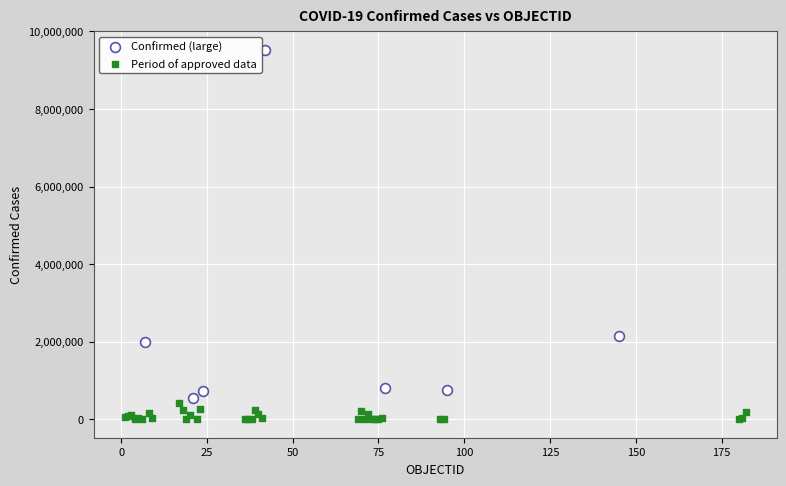

Which series reaches the maximum Y coordinate?

Confirmed (large)